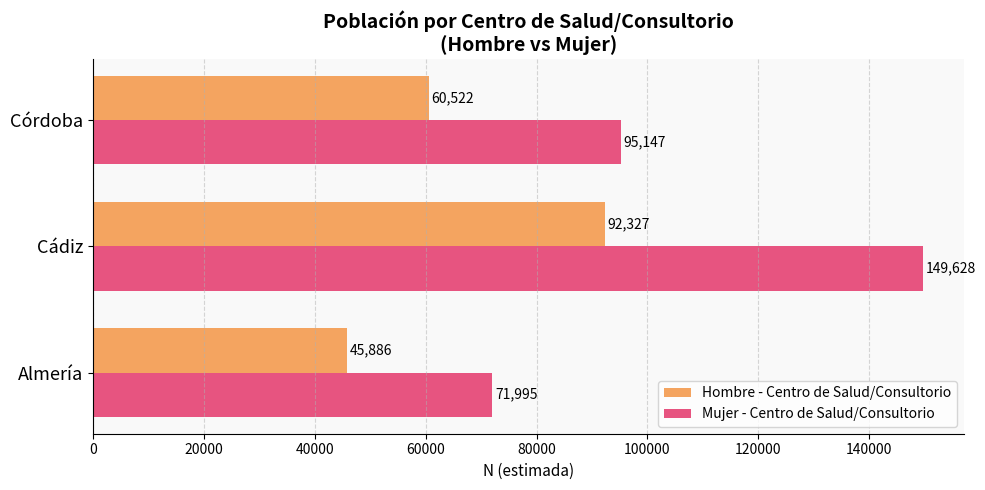

The Mujer - Centro de Salud/Consultorio series shows 149628 at Cádiz. True or false?

True